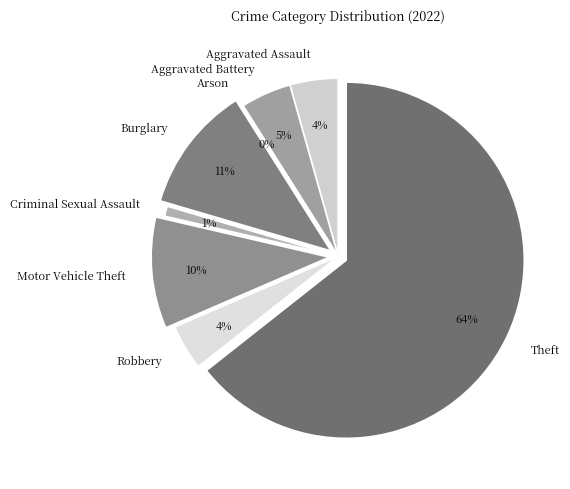

What is the largest slice in the pie chart?

Theft